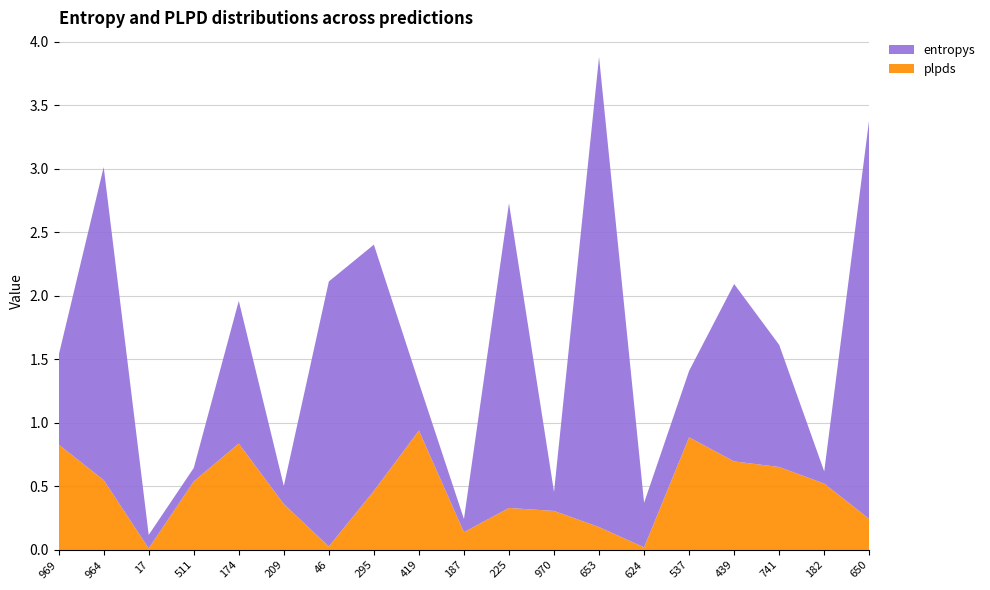

Reading right to left, extract all data points from this chart.

entropys: 3.1	0.1	1.0	1.4	0.5	0.4	3.7	0.1	2.4	0.1	0.4	1.9	2.1	0.1	1.1	0.1	0.1	2.5	0.7
plpds: 0.2	0.5	0.7	0.7	0.9	0.0	0.2	0.3	0.3	0.1	0.9	0.5	0.0	0.4	0.8	0.5	0.0	0.5	0.8